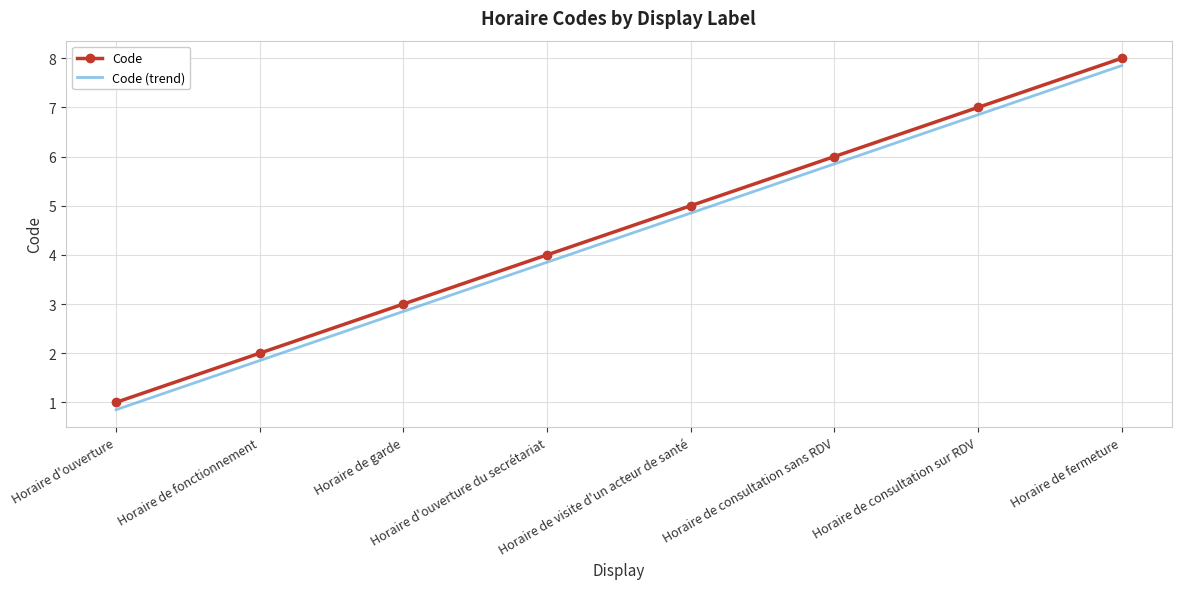

True or false: Code and Code (trend) cross at least once.

False